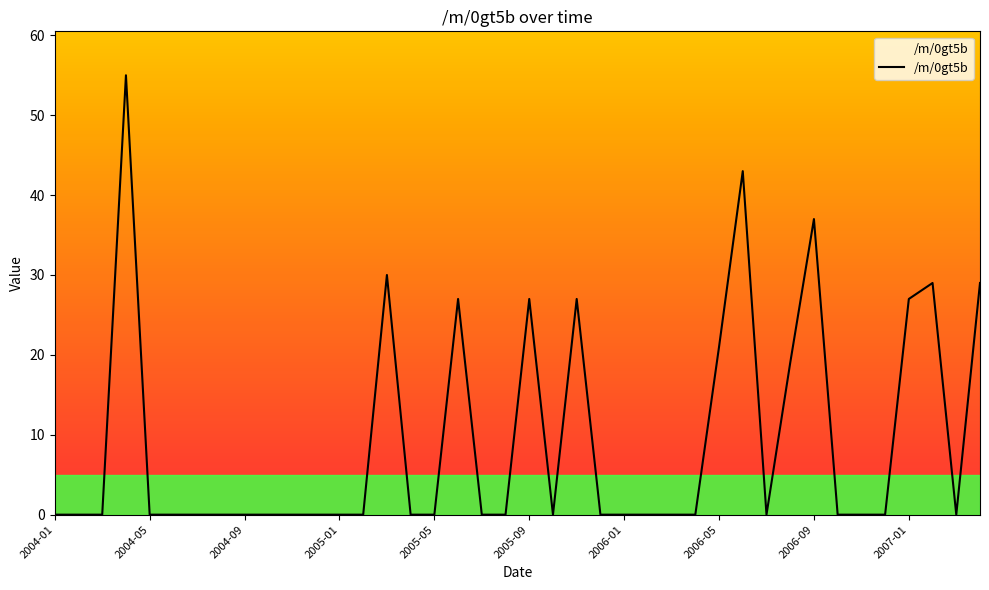

What is the average value?

9